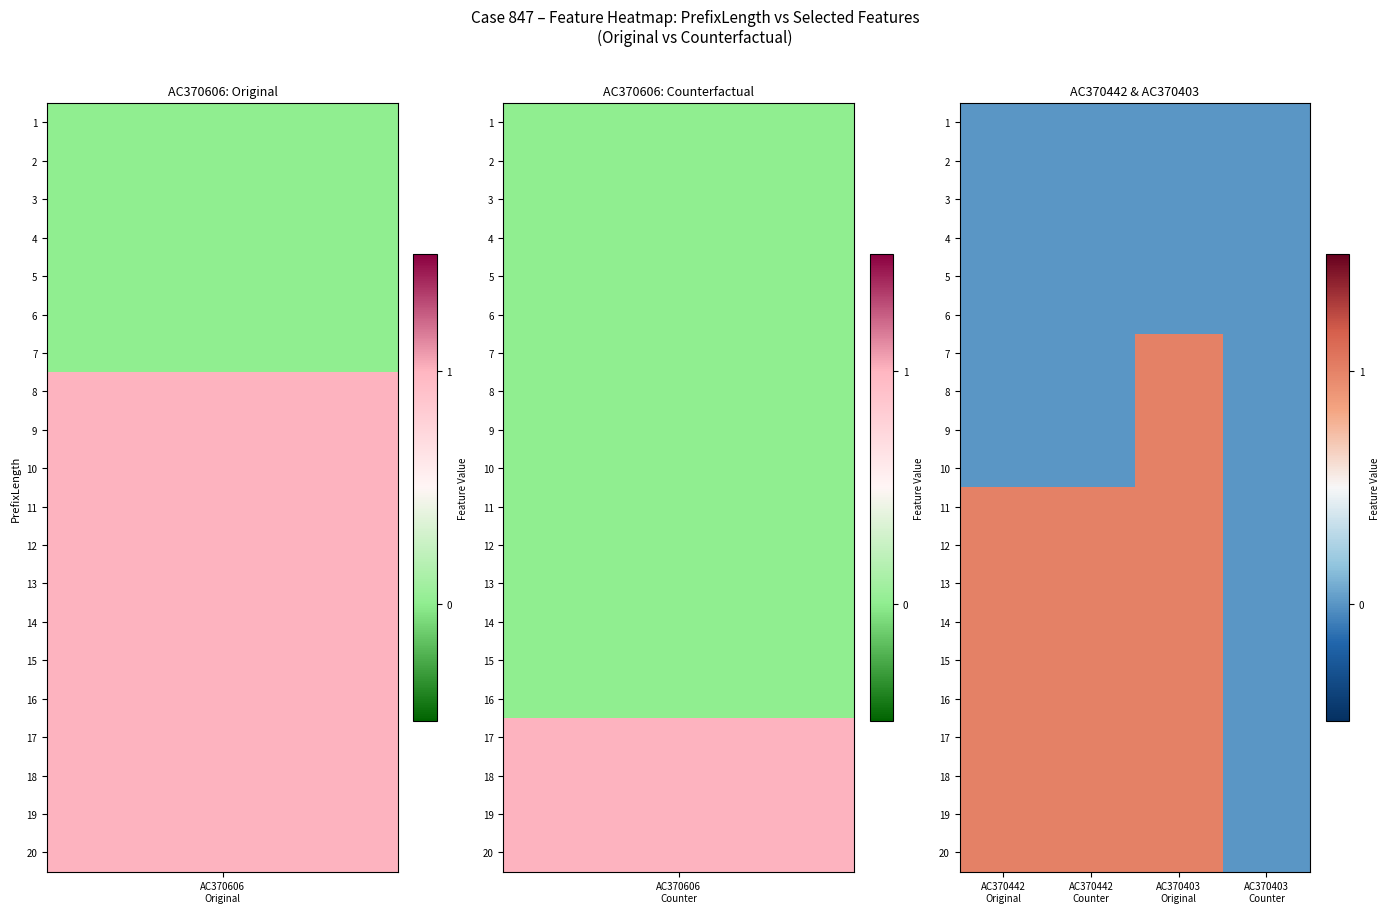

Reading right to left, transcribe all the data shown in this chart.

1: AC370403
Counter=0	AC370403
Original=0	AC370442
Counter=0	AC370442
Original=0
2: AC370403
Counter=0	AC370403
Original=0	AC370442
Counter=0	AC370442
Original=0
3: AC370403
Counter=0	AC370403
Original=0	AC370442
Counter=0	AC370442
Original=0
4: AC370403
Counter=0	AC370403
Original=0	AC370442
Counter=0	AC370442
Original=0
5: AC370403
Counter=0	AC370403
Original=0	AC370442
Counter=0	AC370442
Original=0
6: AC370403
Counter=0	AC370403
Original=0	AC370442
Counter=0	AC370442
Original=0
7: AC370403
Counter=0	AC370403
Original=1	AC370442
Counter=0	AC370442
Original=0
8: AC370403
Counter=0	AC370403
Original=1	AC370442
Counter=0	AC370442
Original=0
9: AC370403
Counter=0	AC370403
Original=1	AC370442
Counter=0	AC370442
Original=0
10: AC370403
Counter=0	AC370403
Original=1	AC370442
Counter=0	AC370442
Original=0
11: AC370403
Counter=0	AC370403
Original=1	AC370442
Counter=1	AC370442
Original=1
12: AC370403
Counter=0	AC370403
Original=1	AC370442
Counter=1	AC370442
Original=1
13: AC370403
Counter=0	AC370403
Original=1	AC370442
Counter=1	AC370442
Original=1
14: AC370403
Counter=0	AC370403
Original=1	AC370442
Counter=1	AC370442
Original=1
15: AC370403
Counter=0	AC370403
Original=1	AC370442
Counter=1	AC370442
Original=1
16: AC370403
Counter=0	AC370403
Original=1	AC370442
Counter=1	AC370442
Original=1
17: AC370403
Counter=0	AC370403
Original=1	AC370442
Counter=1	AC370442
Original=1
18: AC370403
Counter=0	AC370403
Original=1	AC370442
Counter=1	AC370442
Original=1
19: AC370403
Counter=0	AC370403
Original=1	AC370442
Counter=1	AC370442
Original=1
20: AC370403
Counter=0	AC370403
Original=1	AC370442
Counter=1	AC370442
Original=1